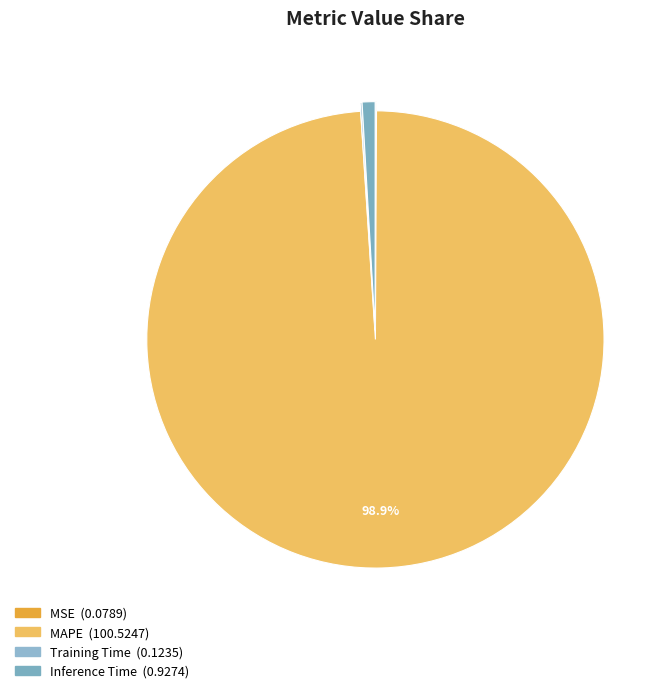

Is the sum of MAPE and Training Time greater than half?

Yes